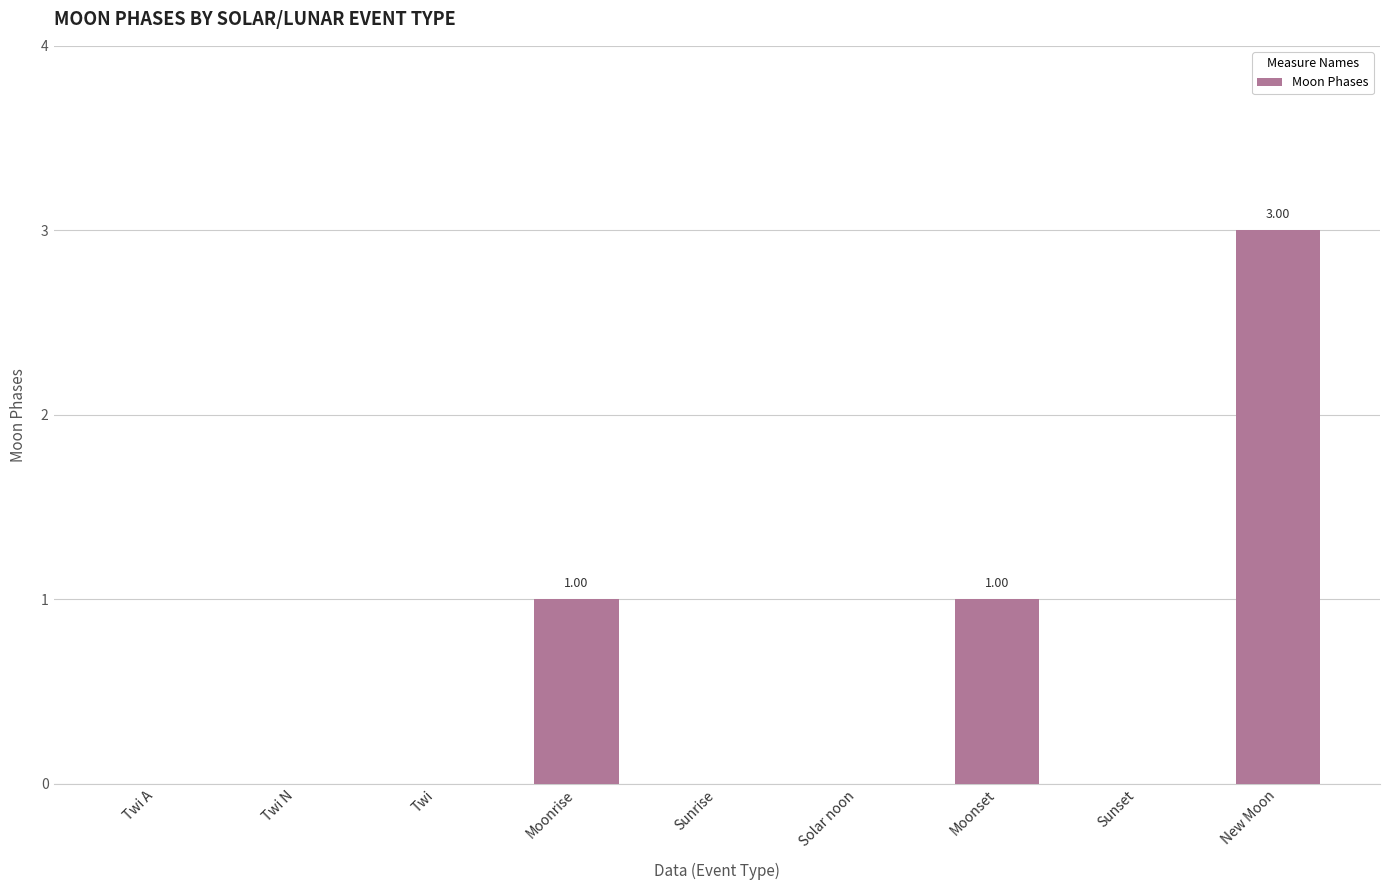

Are the bars horizontal?

No